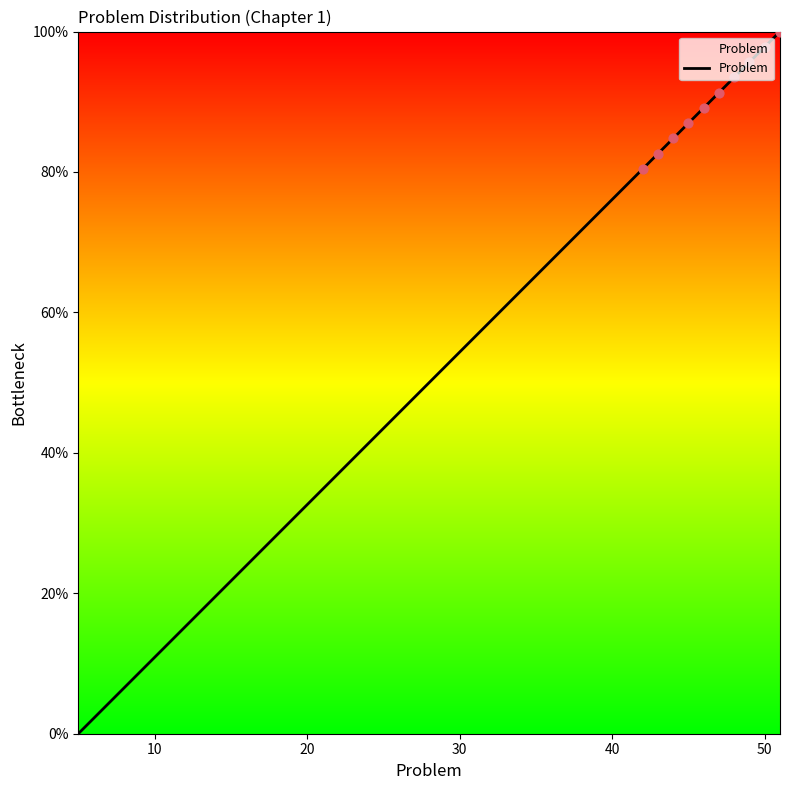

What is the difference between the maximum and minimum values?

100.0